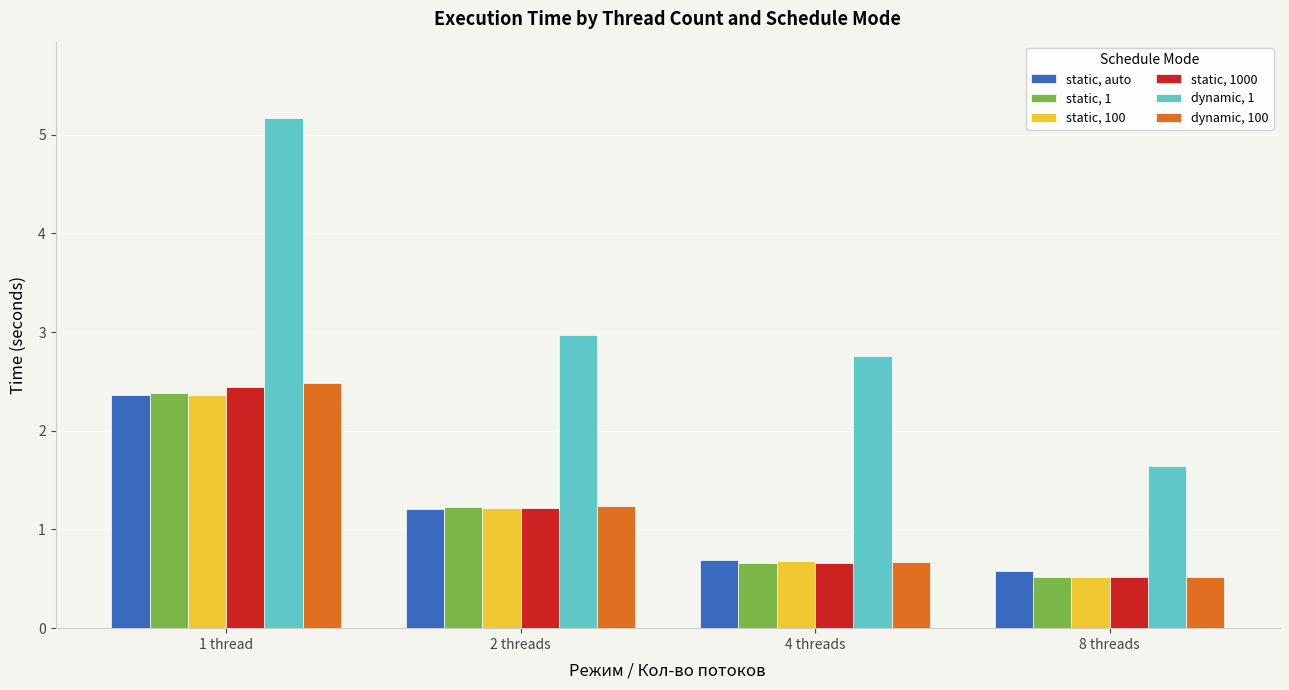

At how many categories does at least one series exceed 2?

3